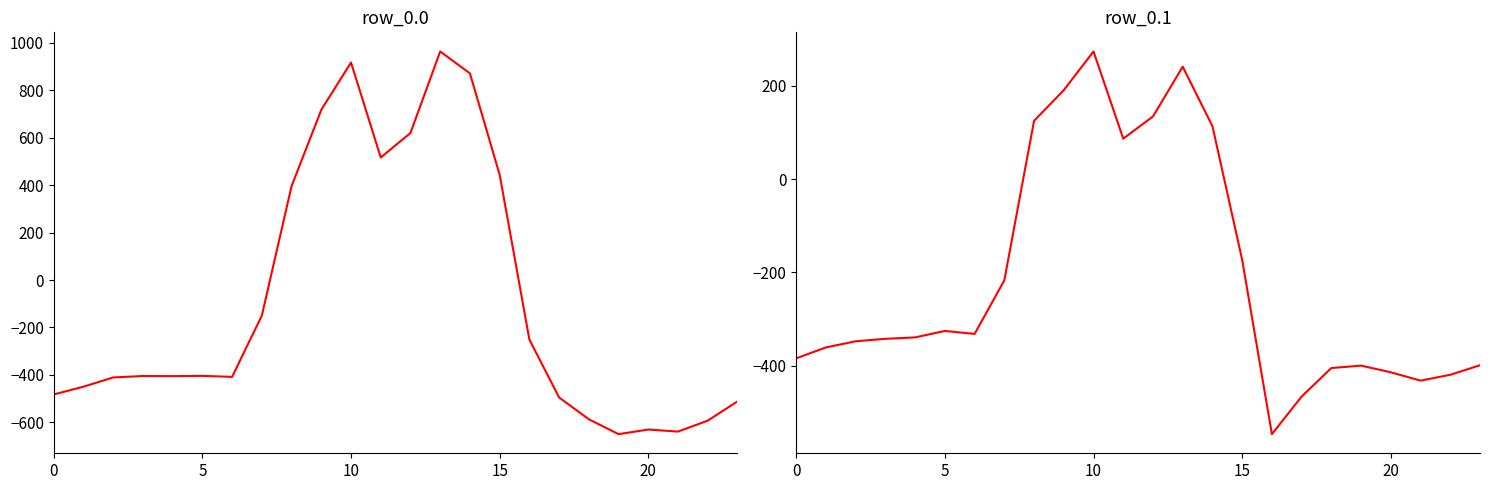

What is the highest value of the row_0.0 series?

962.7